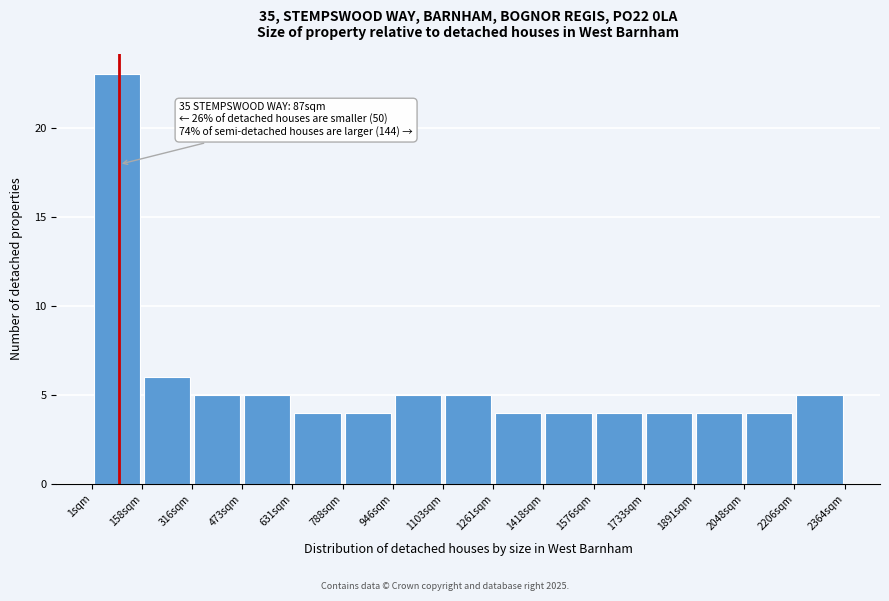

Which range on the x-axis has the tallest bar?

0 to 160